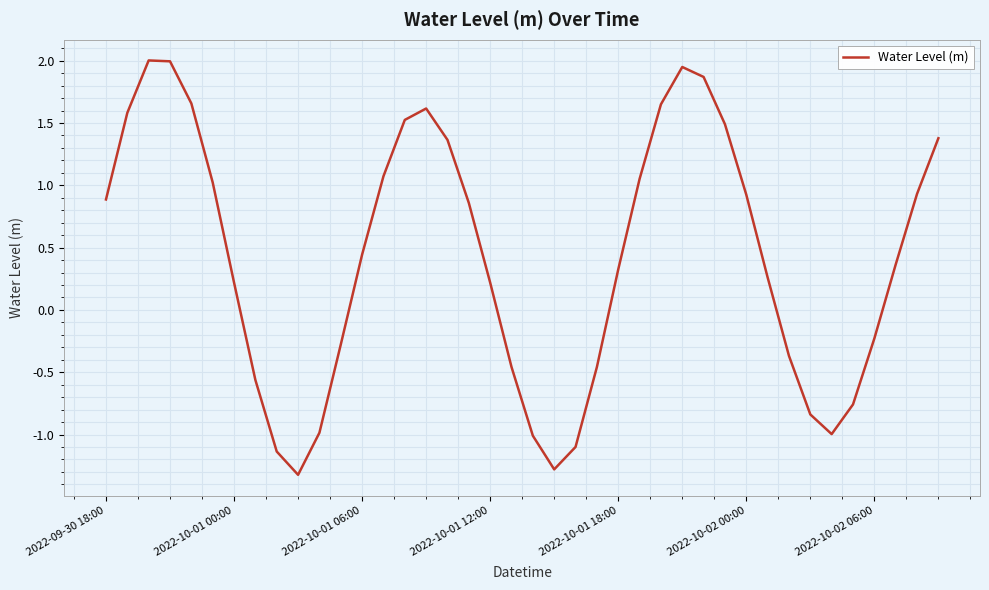

What is the difference between the maximum and minimum values?

3.3